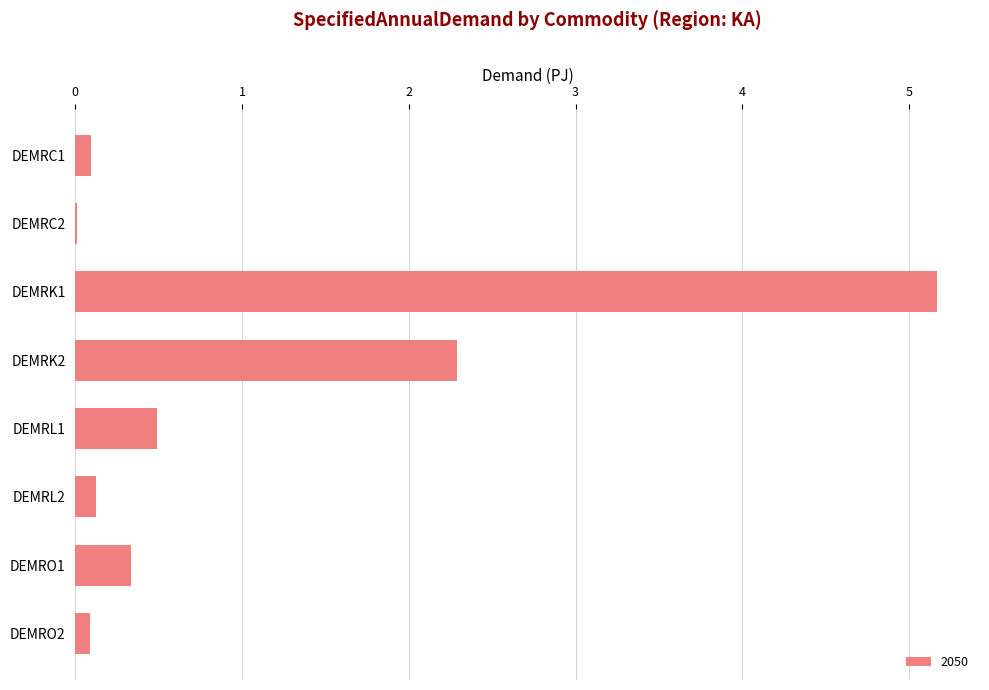

Where is the data nearest to the value 2?

DEMRK2